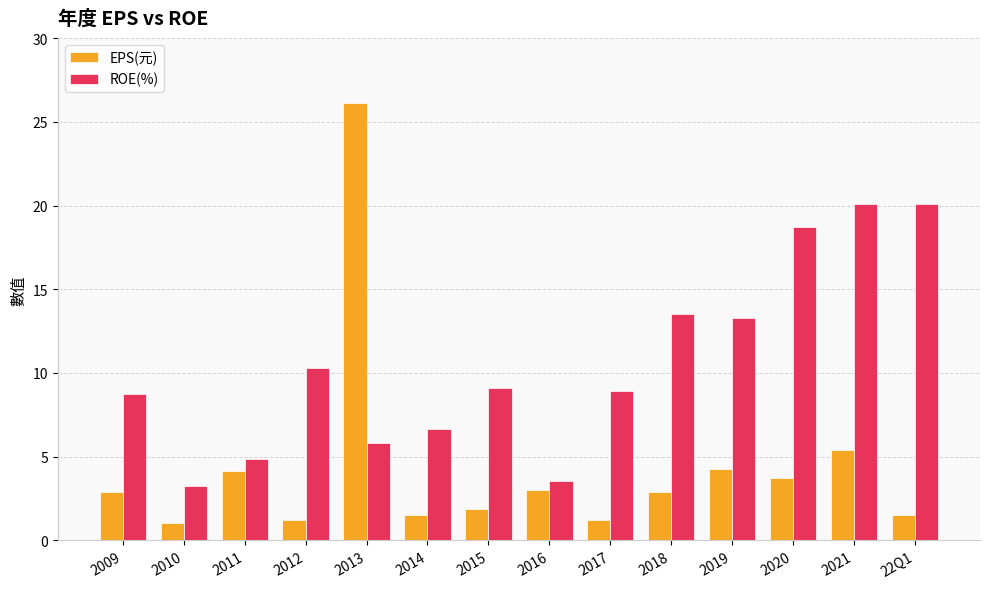

What is the label of the 6th bar from the left?

2014